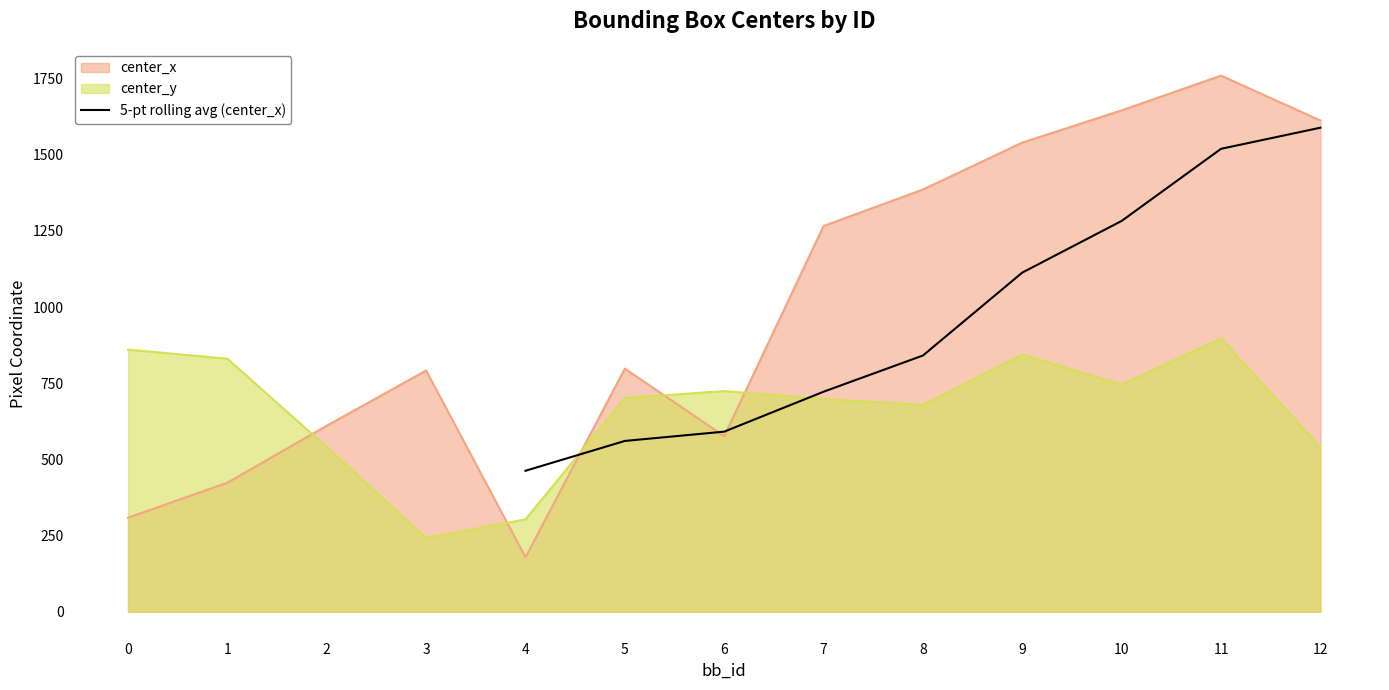

The value of 5-pt rolling avg (center_x) at 10 is 1282.7. True or false?

True